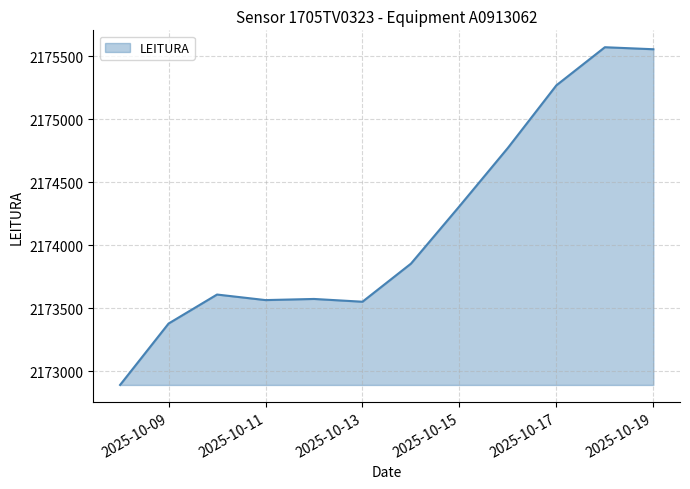

What is the difference between the maximum and minimum values?

2678